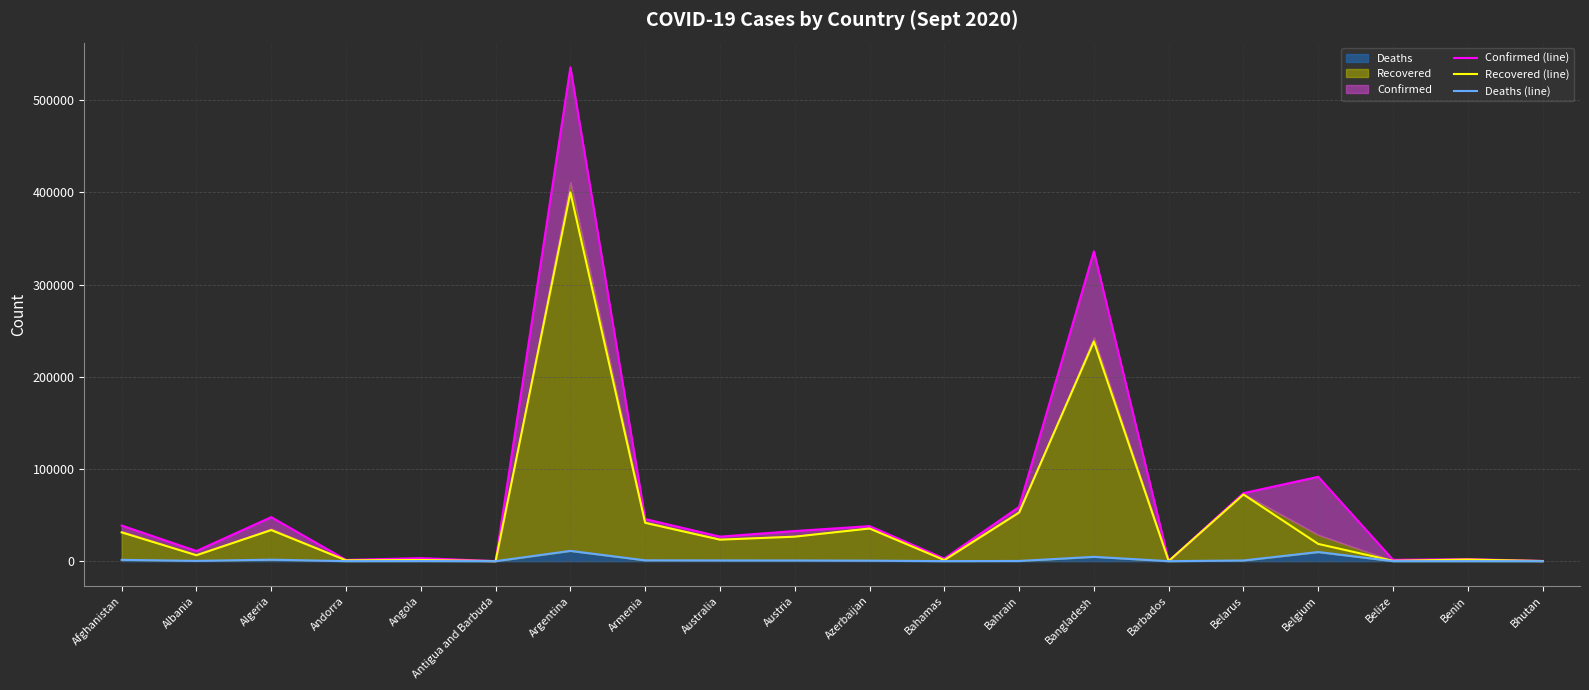

What value does the Deaths (line) series have at Afghanistan, to the nearest 100?

1400